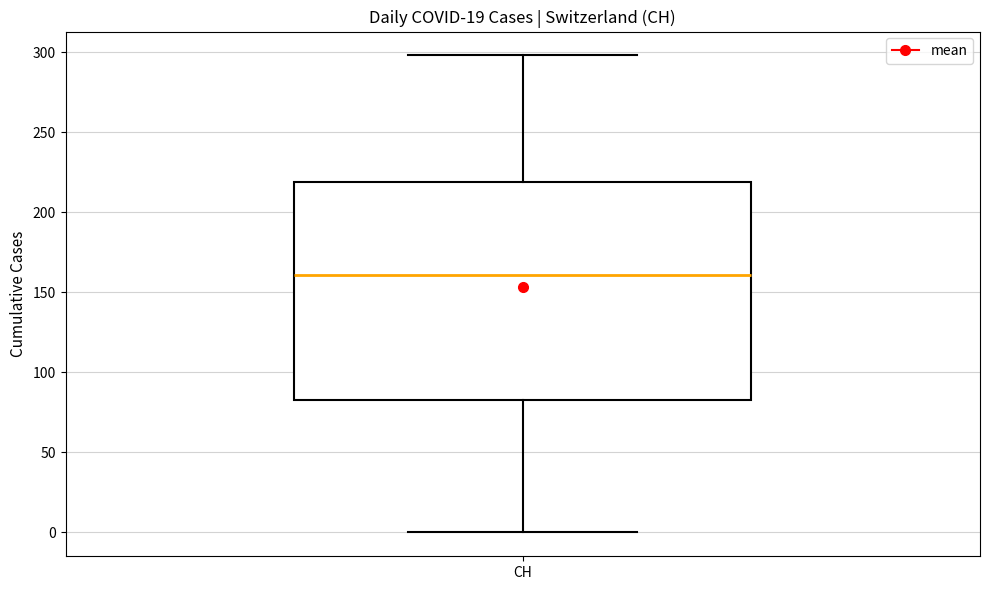

Read this box plot against the y-axis: the position of the median line, the range covered by the box, and the ends of both whiskers. The values are not printed on the chart, so give them approximately, as read against the axis.

median 160, box 85 to 220, whiskers 0 to 300